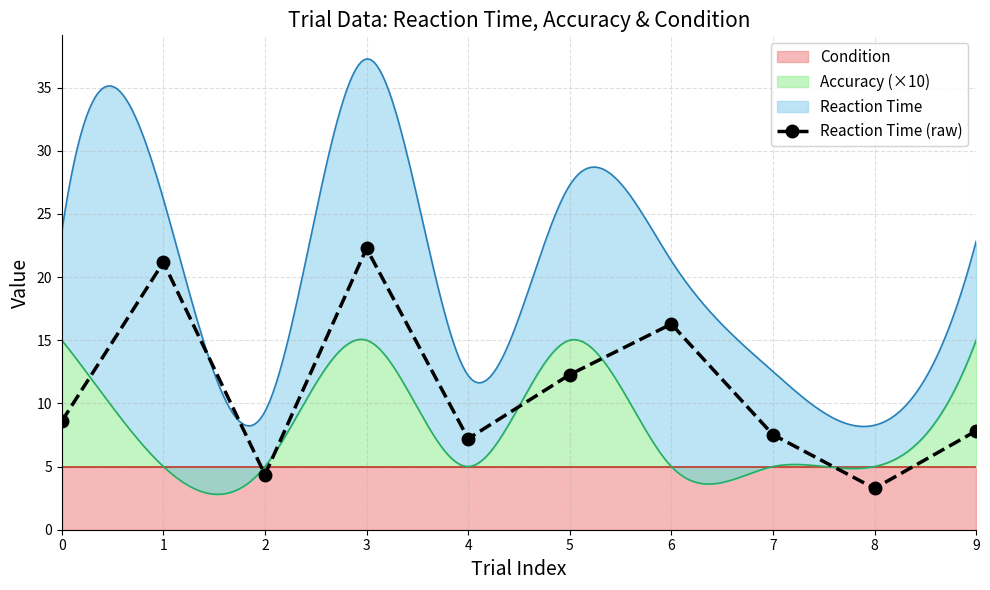

List the labels in order of value, smallest first.

8, 2, 4, 7, 9, 0, 5, 6, 1, 3